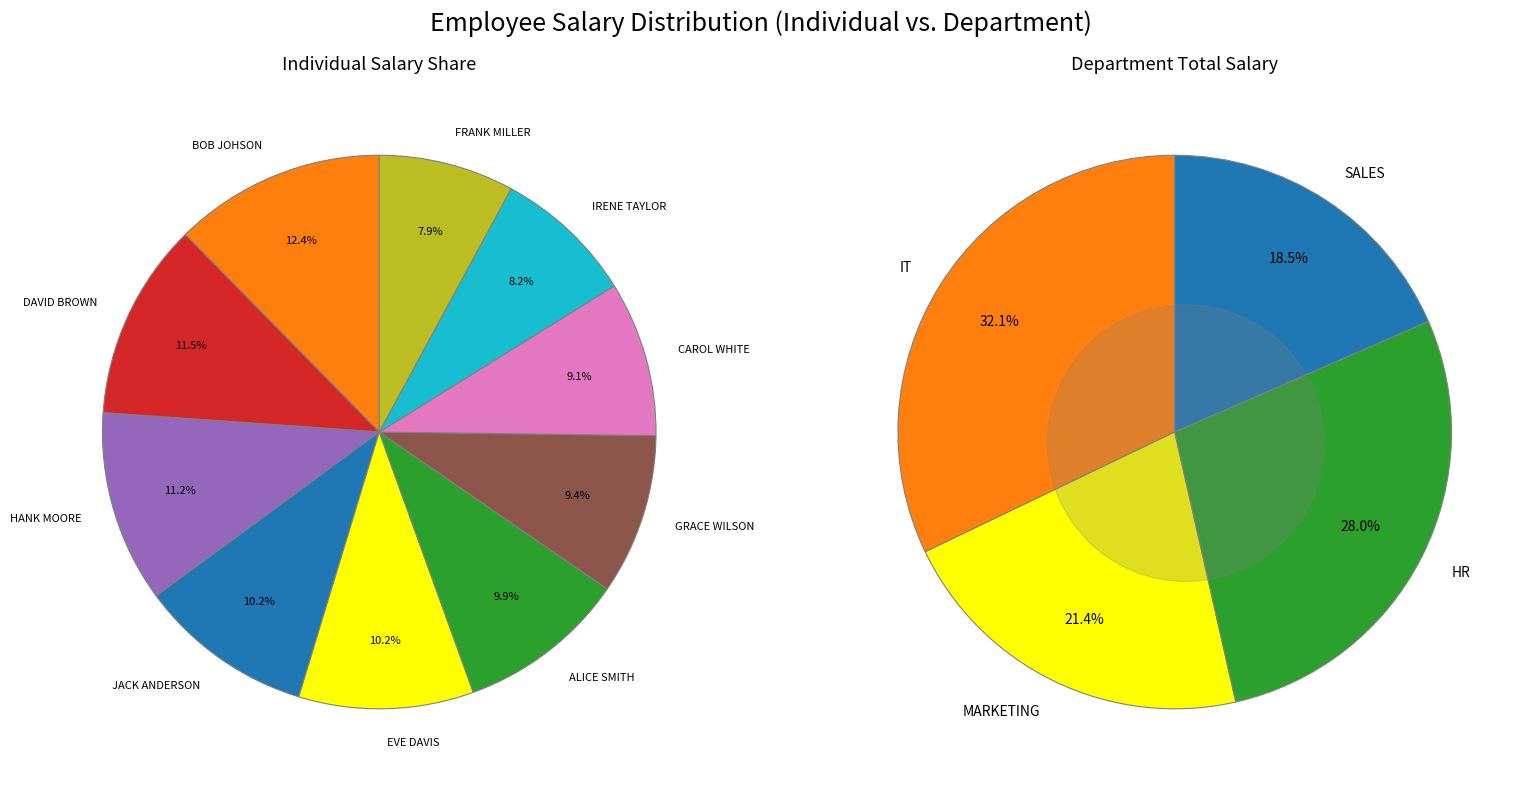

True or false: BOB JOHSON accounts for 12% of the total.

True